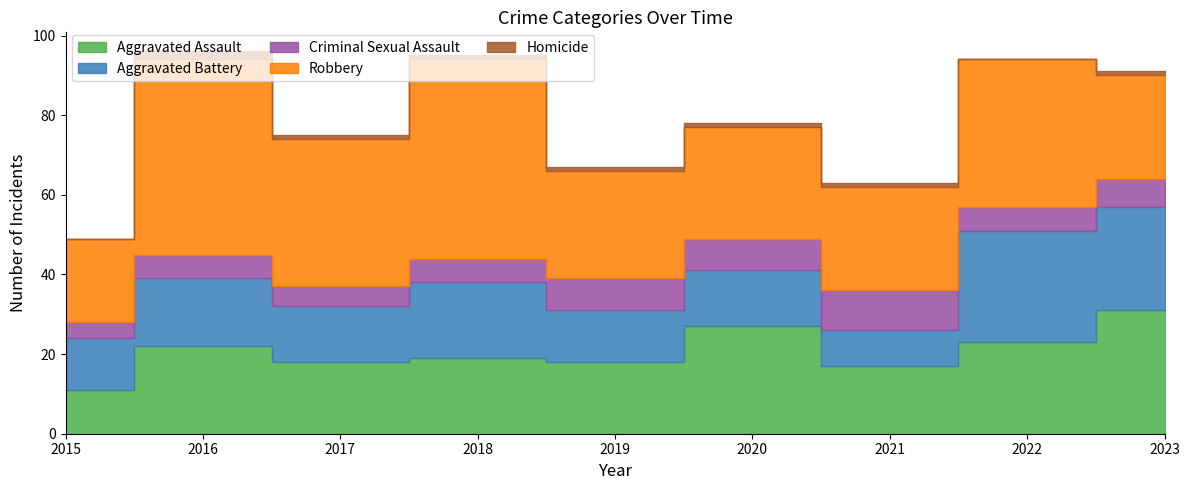

Is the value of Aggravated Battery at 2021 greater than the value of Criminal Sexual Assault at 2020?

Yes